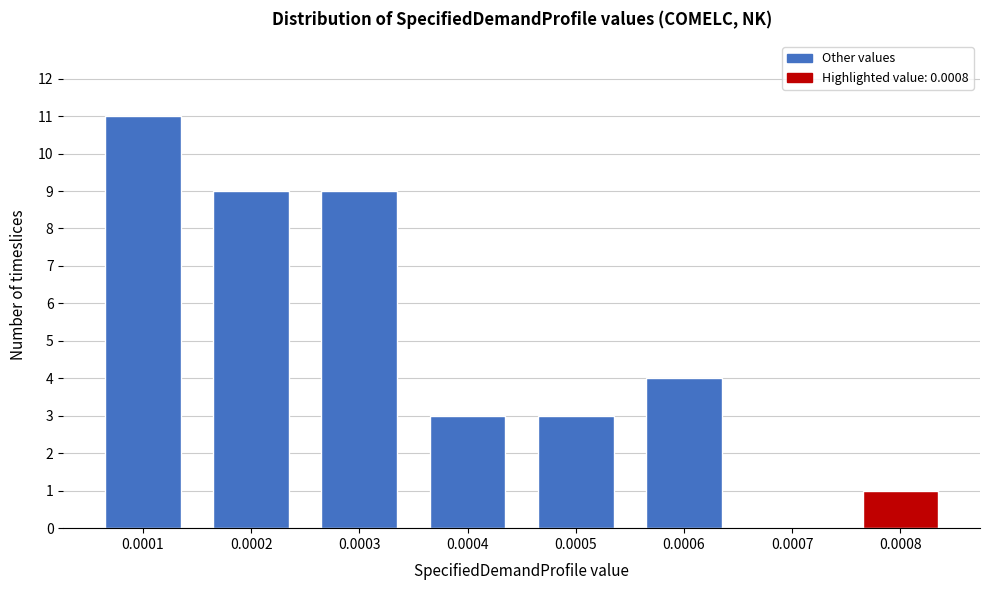

Reading right to left, extract all data points from this chart.

0.0008=1	0.0007=0	0.0006=4	0.0005=3	0.0004=3	0.0003=9	0.0002=9	0.0001=11